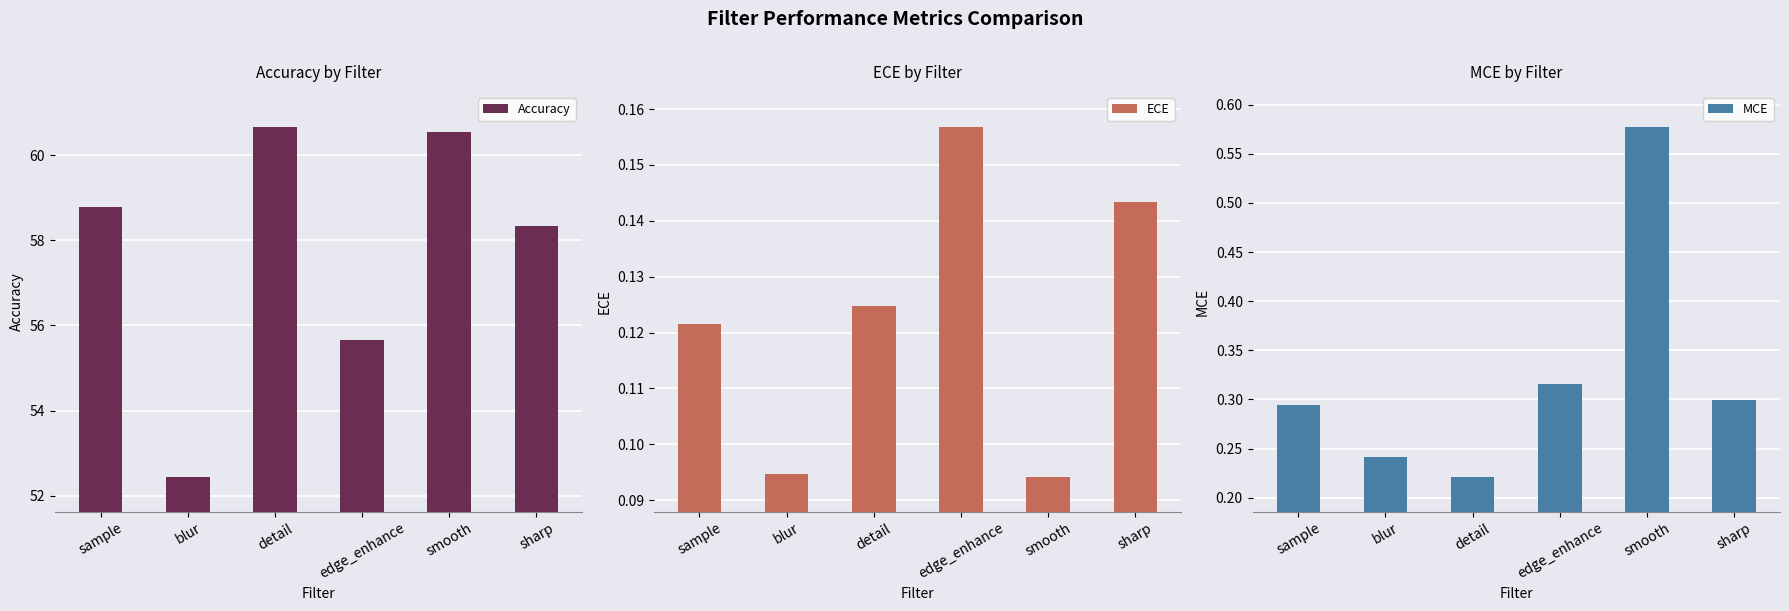

What is the minimum value shown in the chart?

0.1